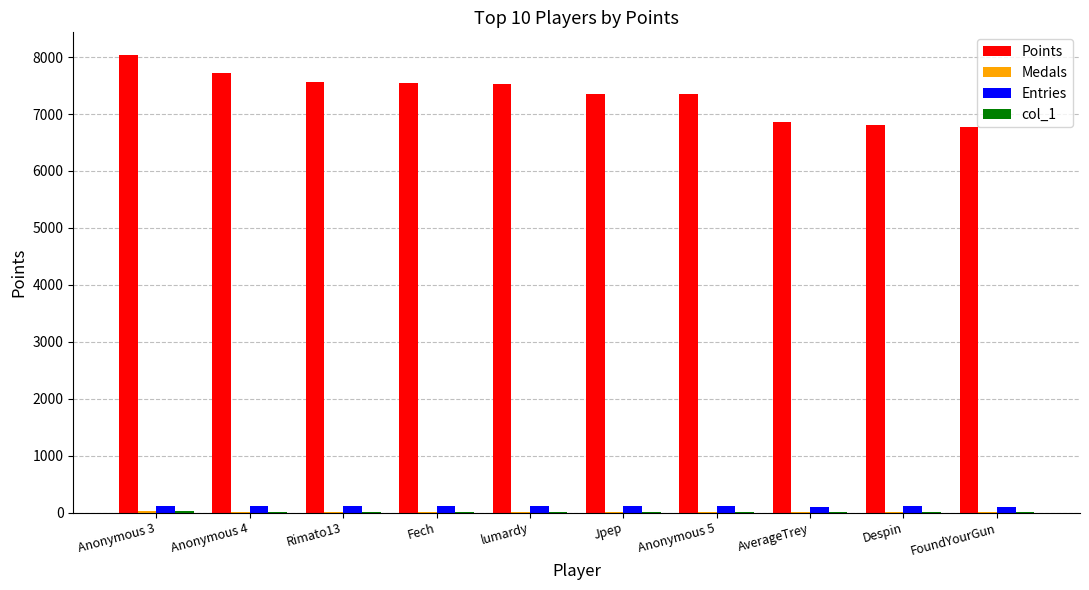

True or false: Points has a value of 4298 at Jpep.

False